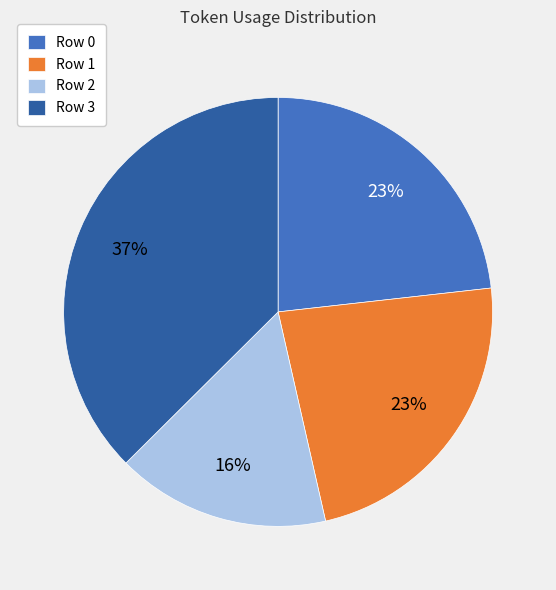

What is the ratio of the value at Row 1 to the value at Row 2?

1.4